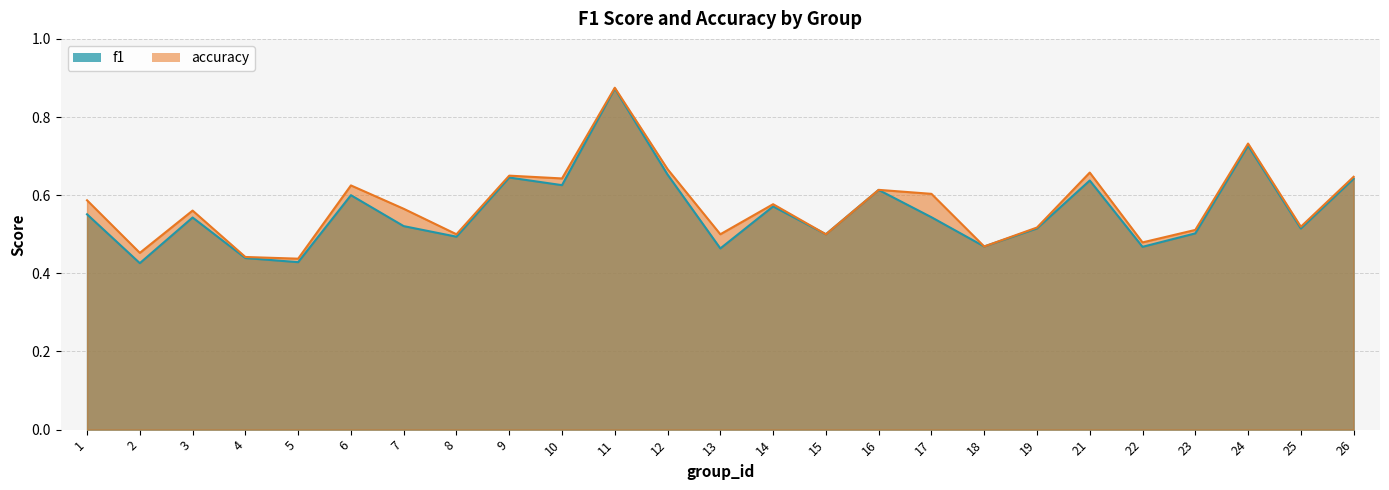

List the series in order of their overall mean, highest first.

accuracy, f1